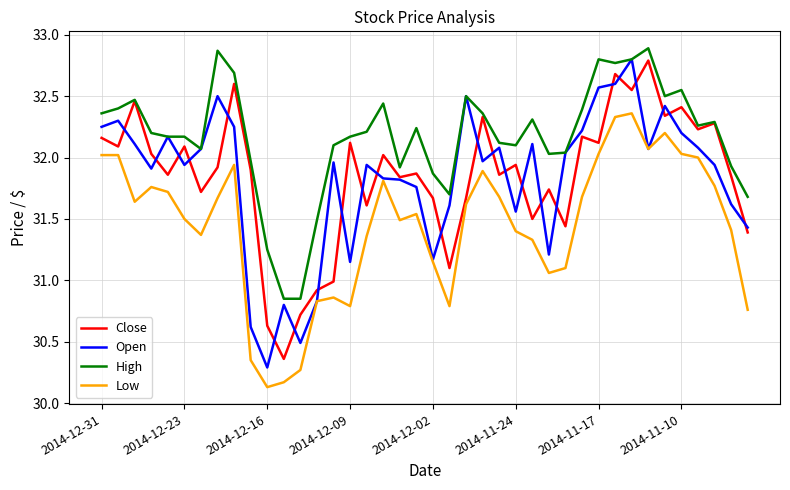

What is the highest value of the Close series?

32.8